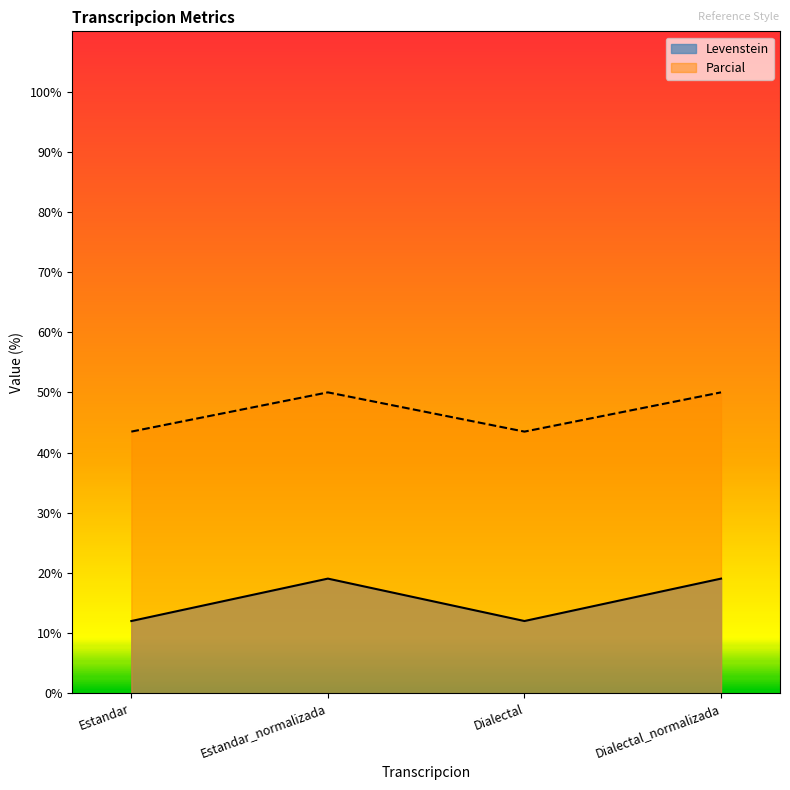

What is the label of the 3rd point from the right?

Estandar_normalizada